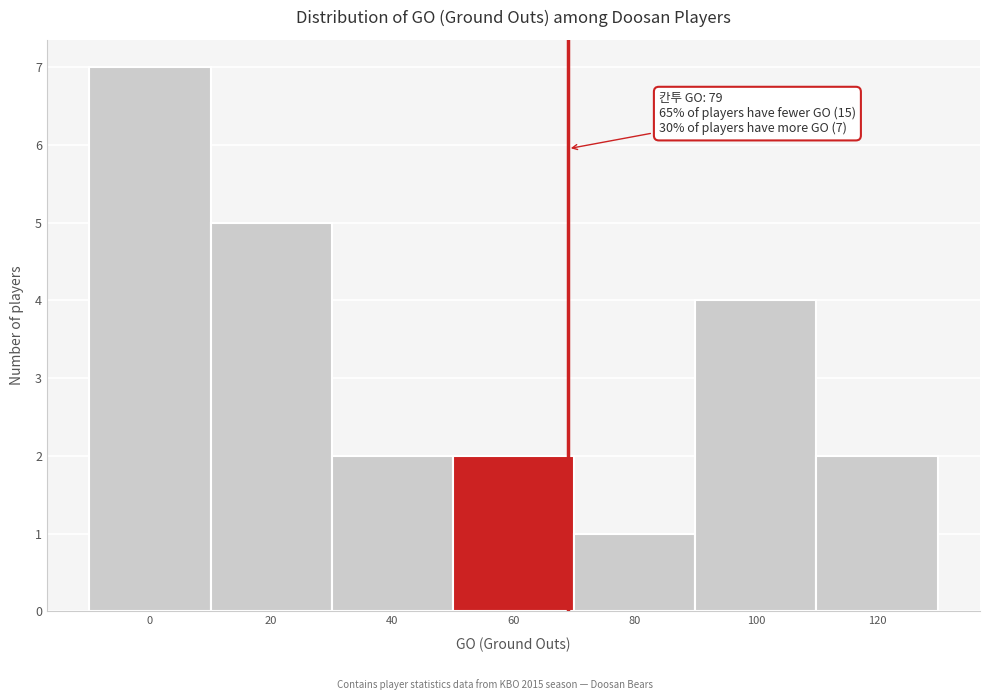

Reading left to right, transcribe all the data shown in this chart.

7	5	2	2	1	4	2